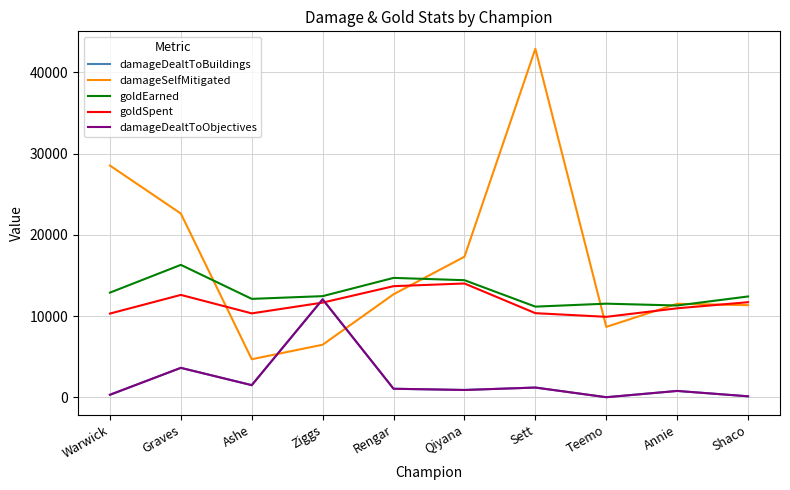

Which series has the largest total across all categories?

damageSelfMitigated